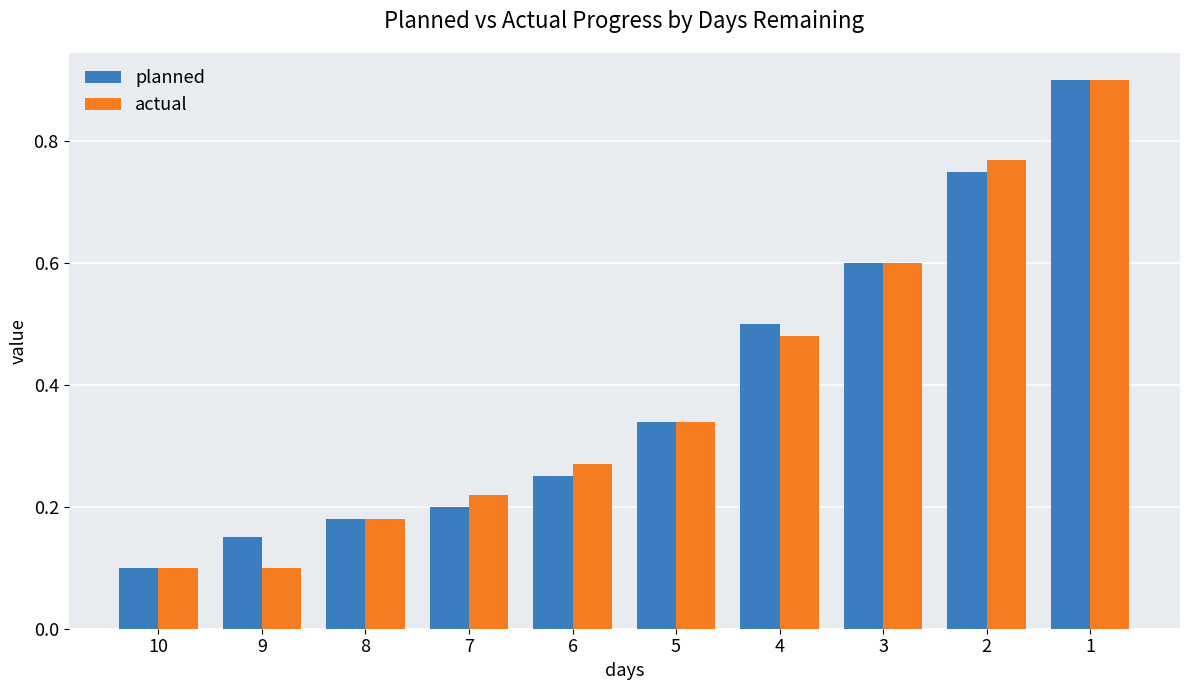

How many bars are there in total?

20